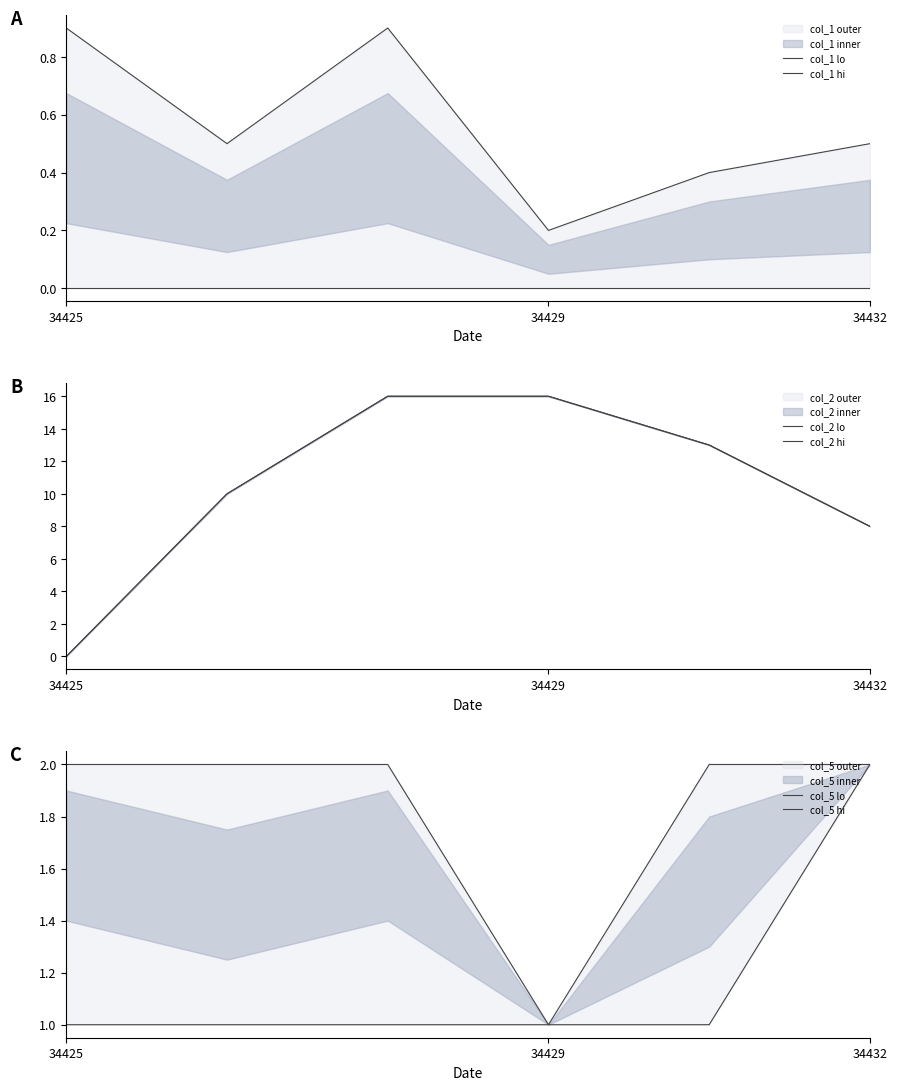

What is the total value across all series at 34432?

35.9